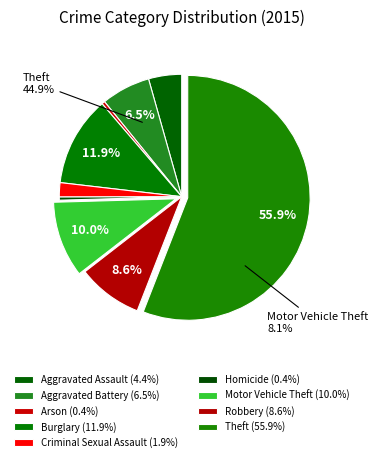

How many segments does this pie chart have?

9